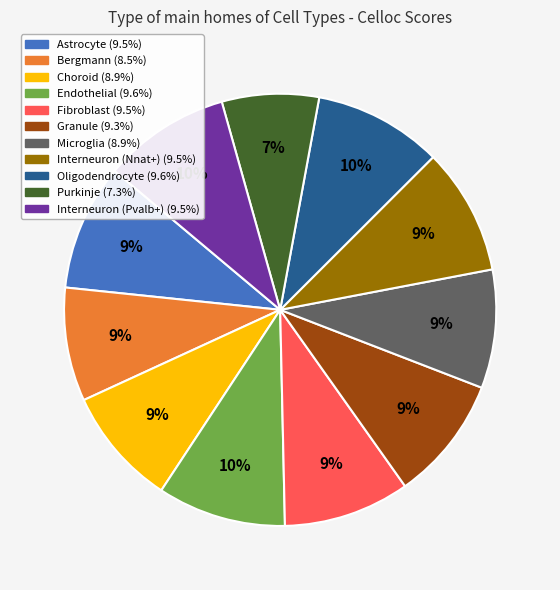

How many segments does this pie chart have?

11